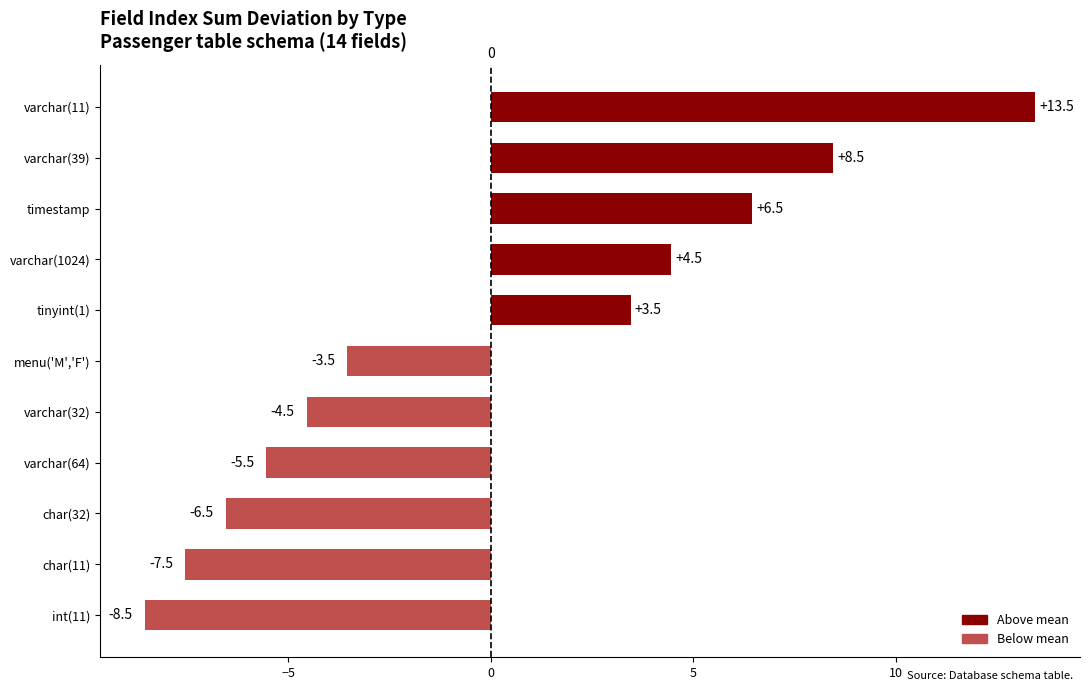

The chart shows a value of -3.7 at varchar(64). True or false?

False